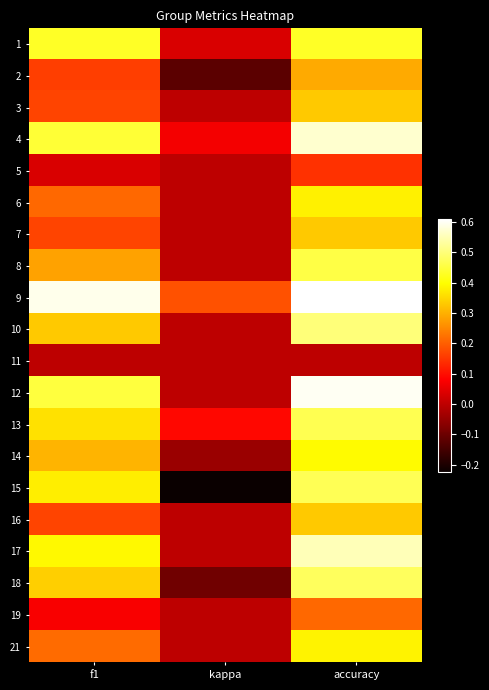

What is the difference between the highest and lowest values at kappa?

0.4